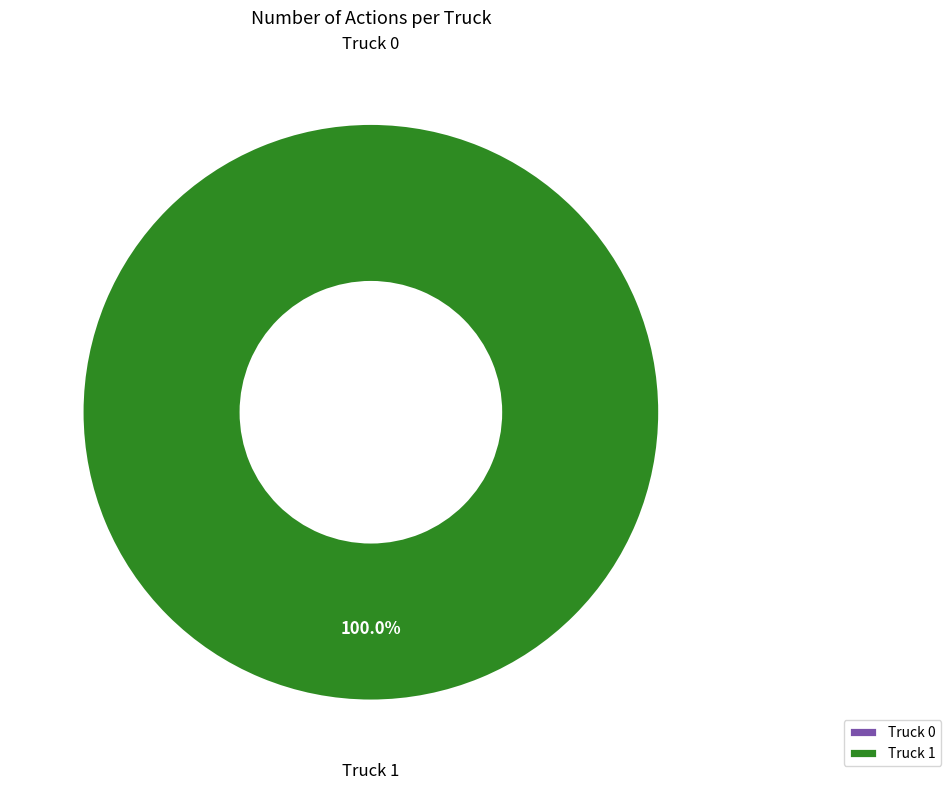

Which slice is the largest?

Truck 1